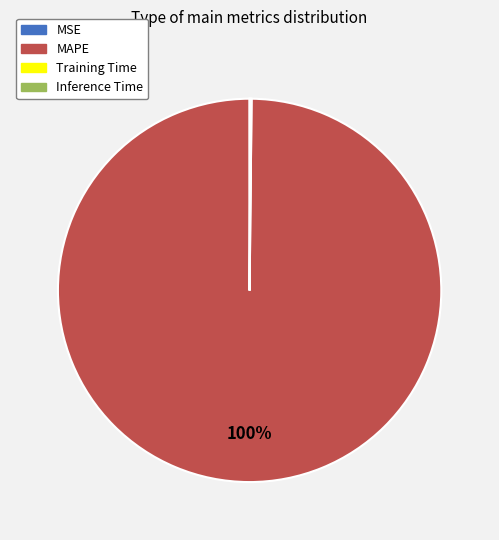

Which category has the biggest portion of the pie?

MAPE